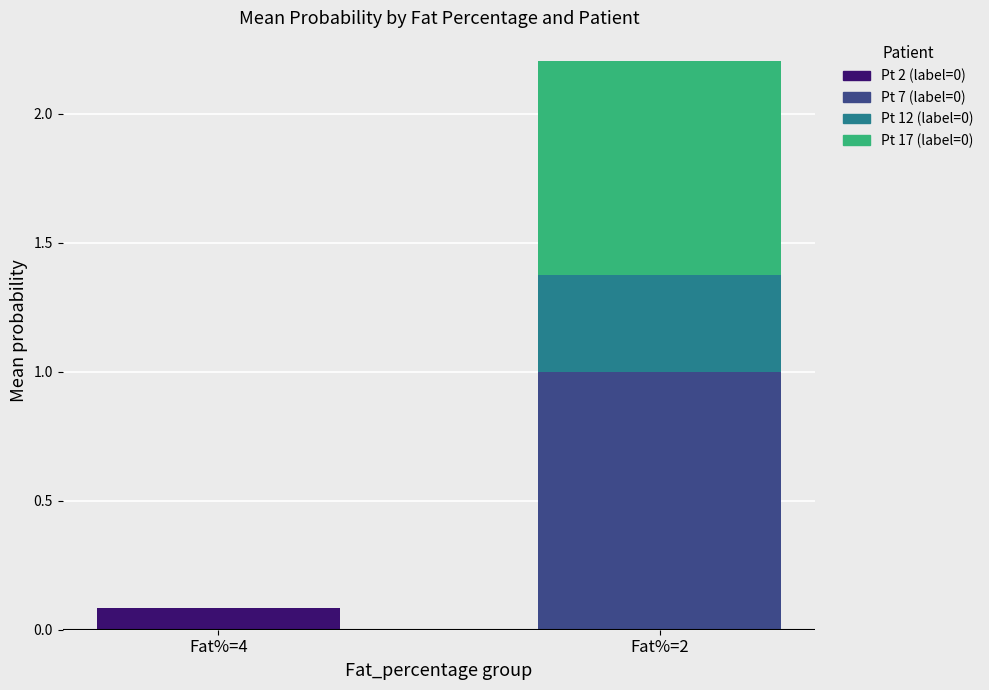

At which category is the sum across all series the highest?

Fat%=2